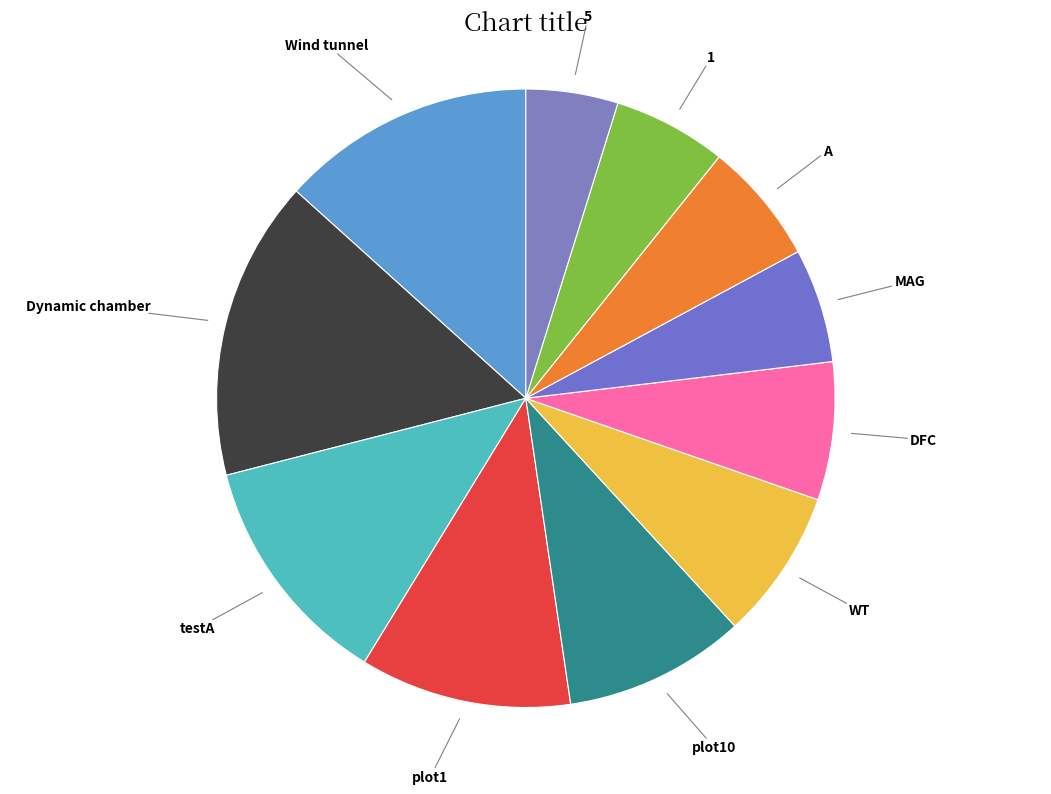

Is the sum of 5 and Dynamic chamber greater than half?

No